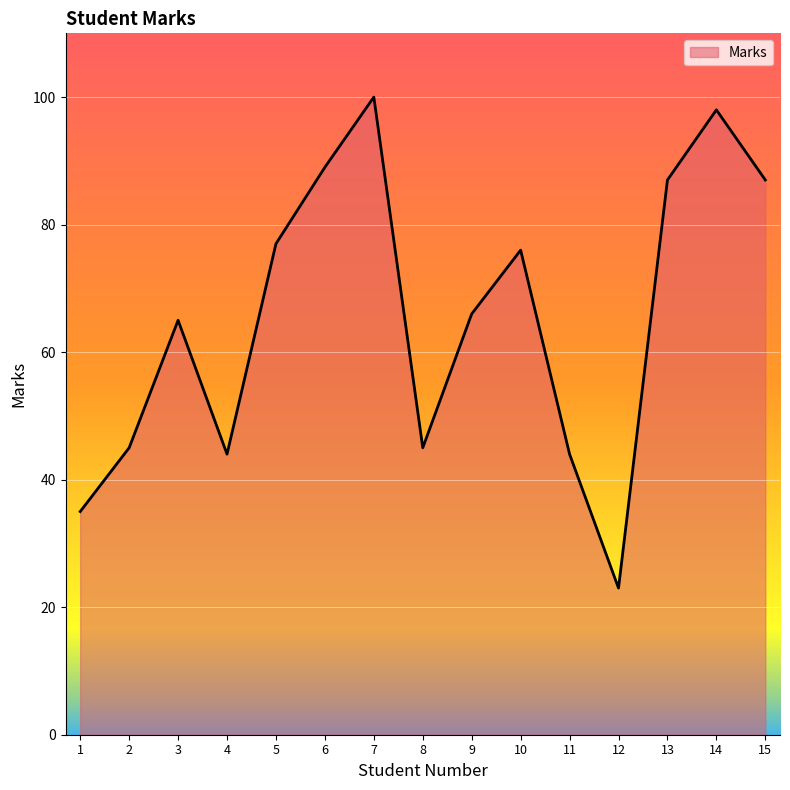

Between 10 and 13, which is larger?

13